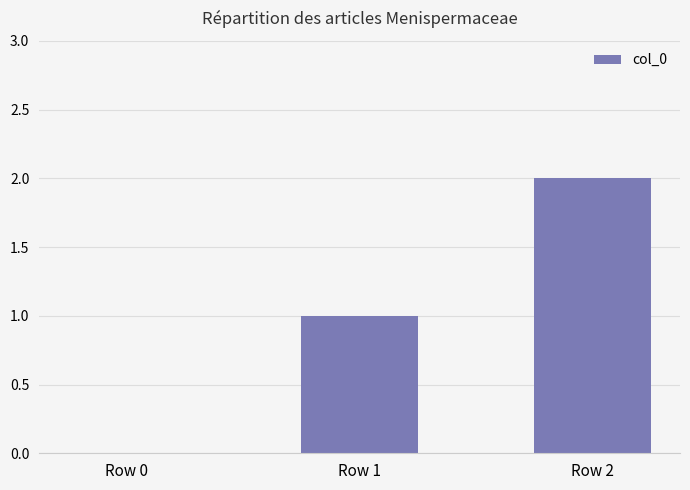

What is the maximum value shown in the chart?

2